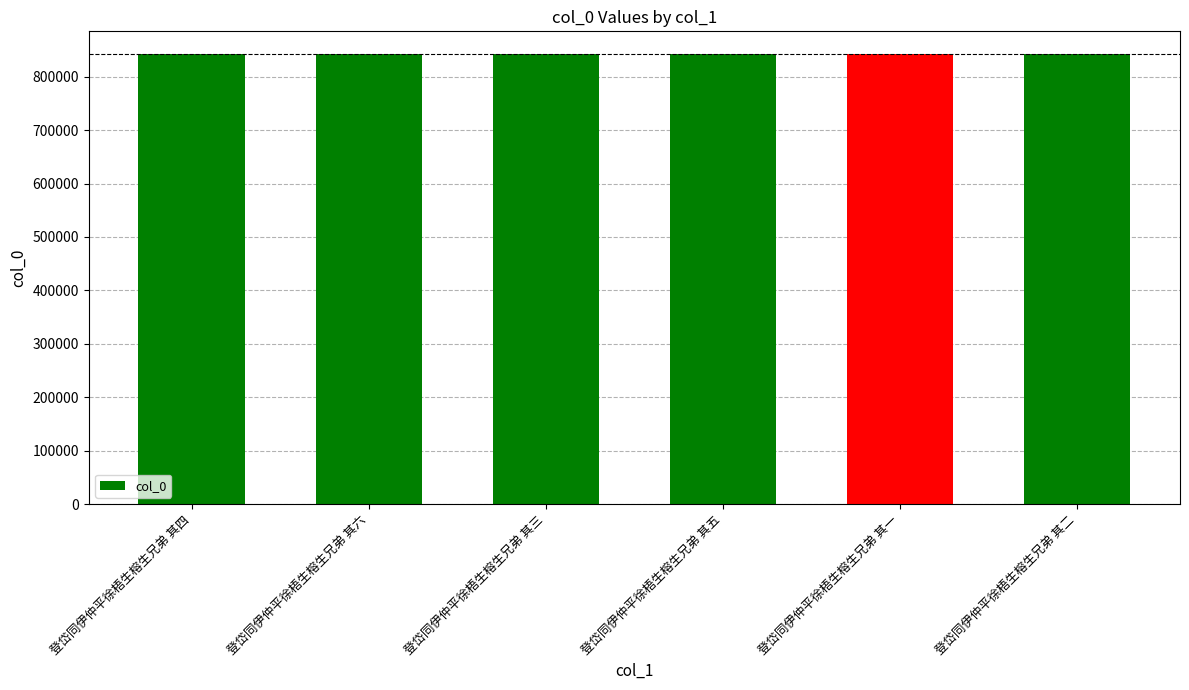

The value at 登岱同伊仲平徐梧生榕生兄弟 其六 is 842944. True or false?

True